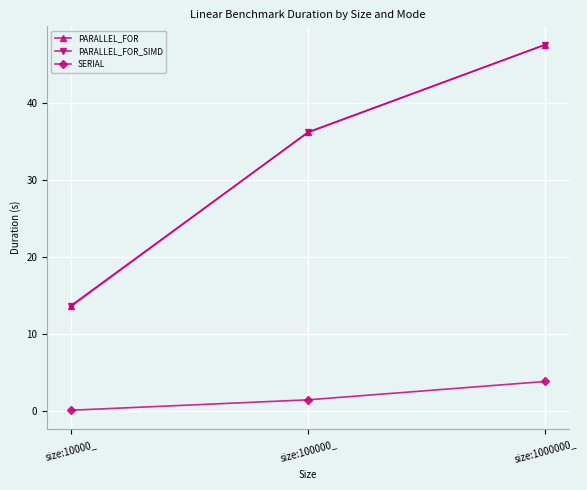

What is the sum of the PARALLEL_FOR values at size:100000_ and size:10000_?

49.7